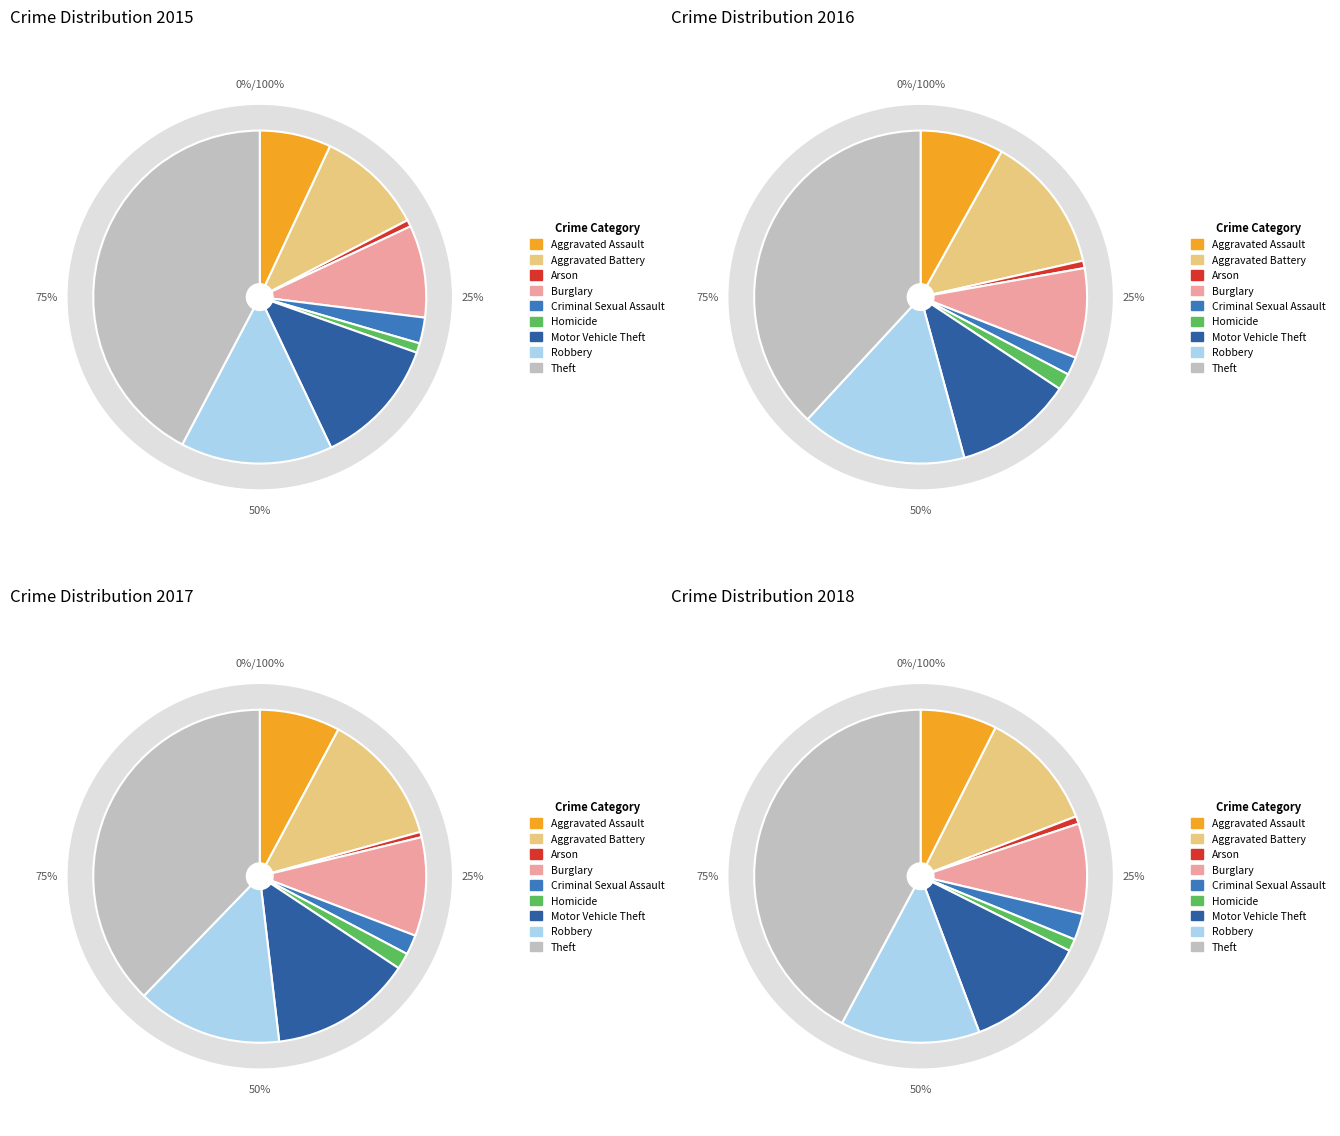

What is the largest slice in the pie chart?

Theft